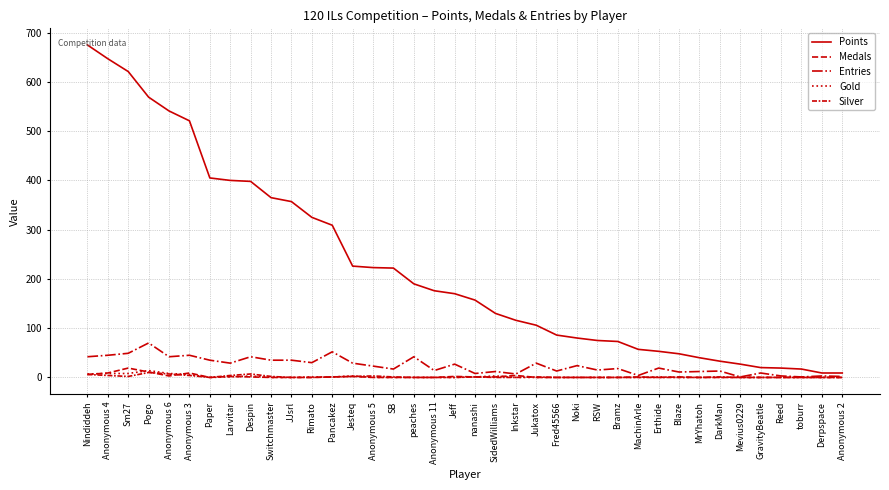

Which series has the largest total across all categories?

Points